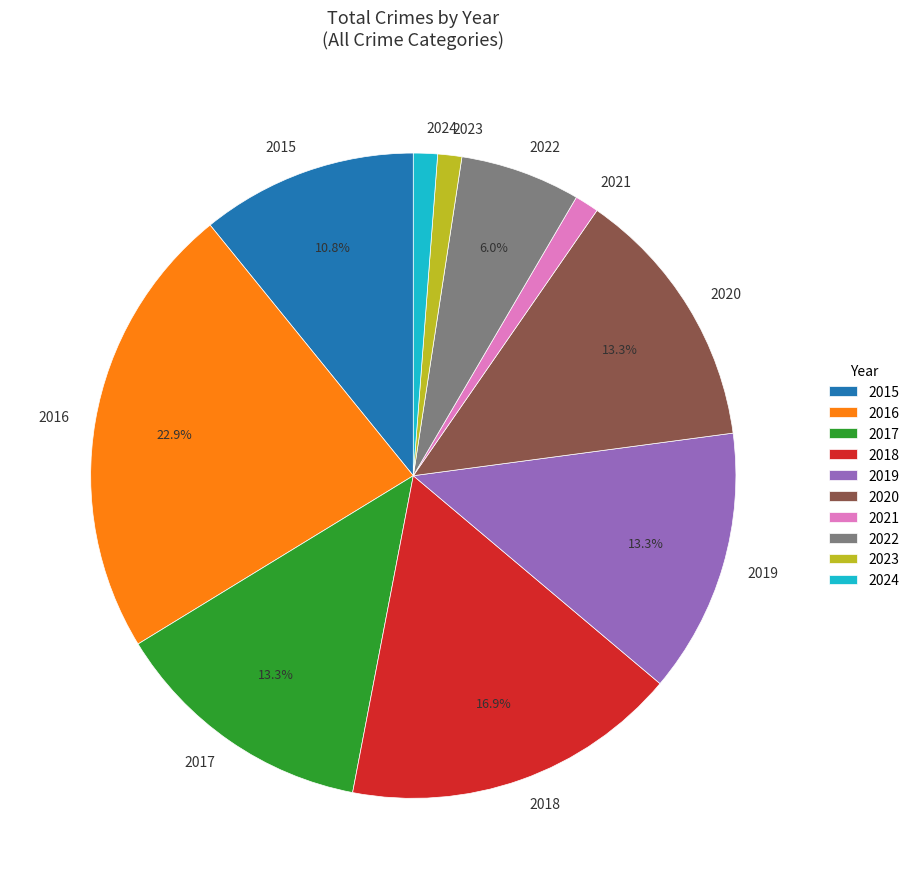

The 2018 slice represents 17% of the pie. True or false?

True